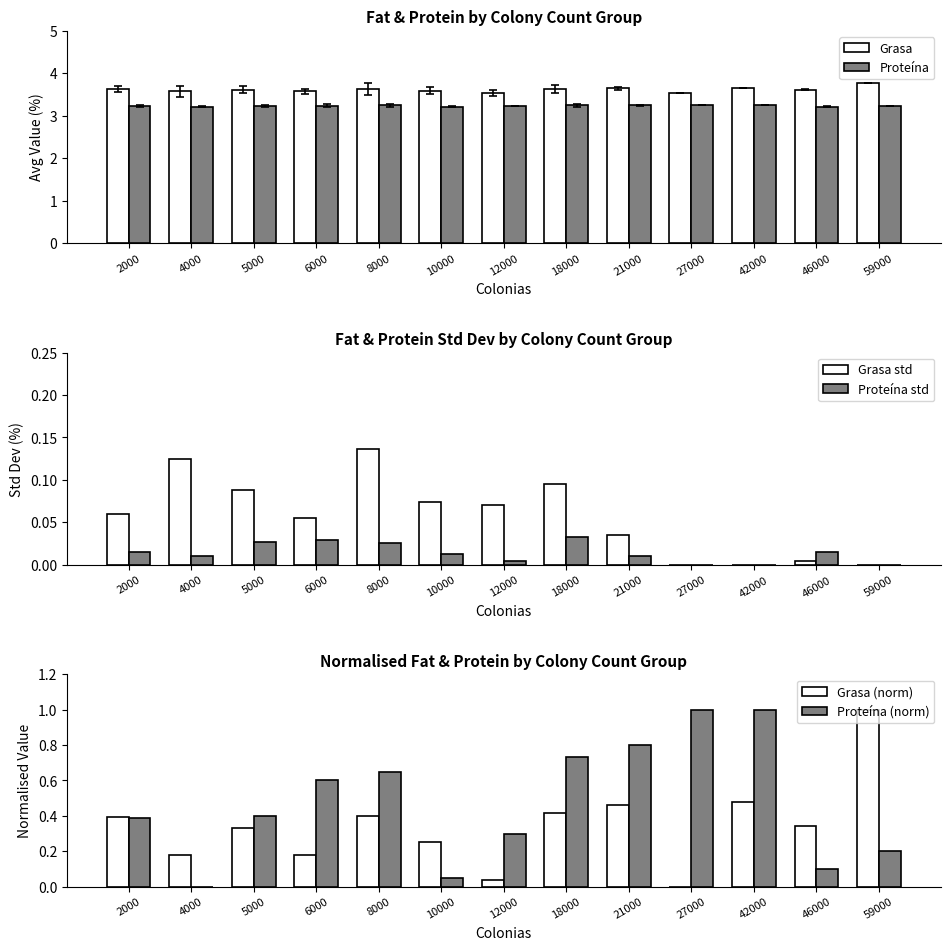

Which category has the lowest value across all series?

27000